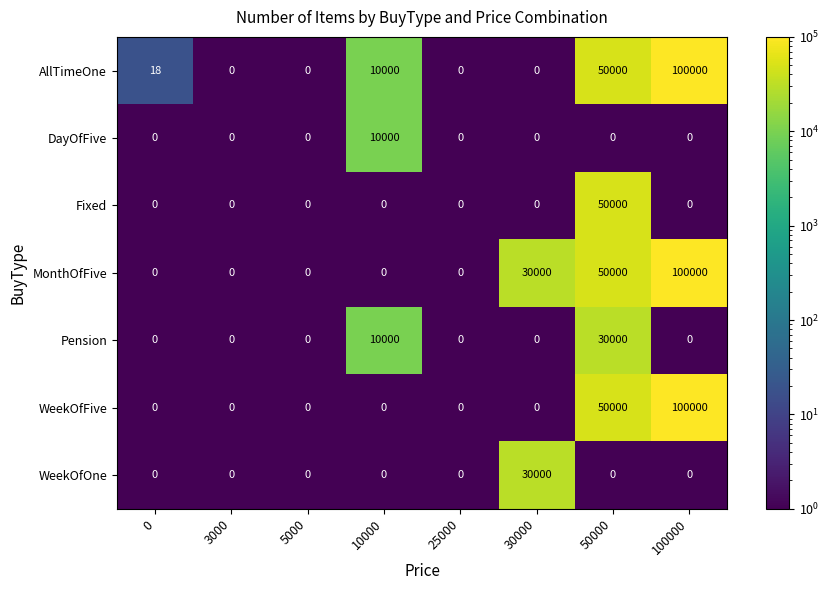

What is the difference between the DayOfFive values at 3000 and 10000?

10000